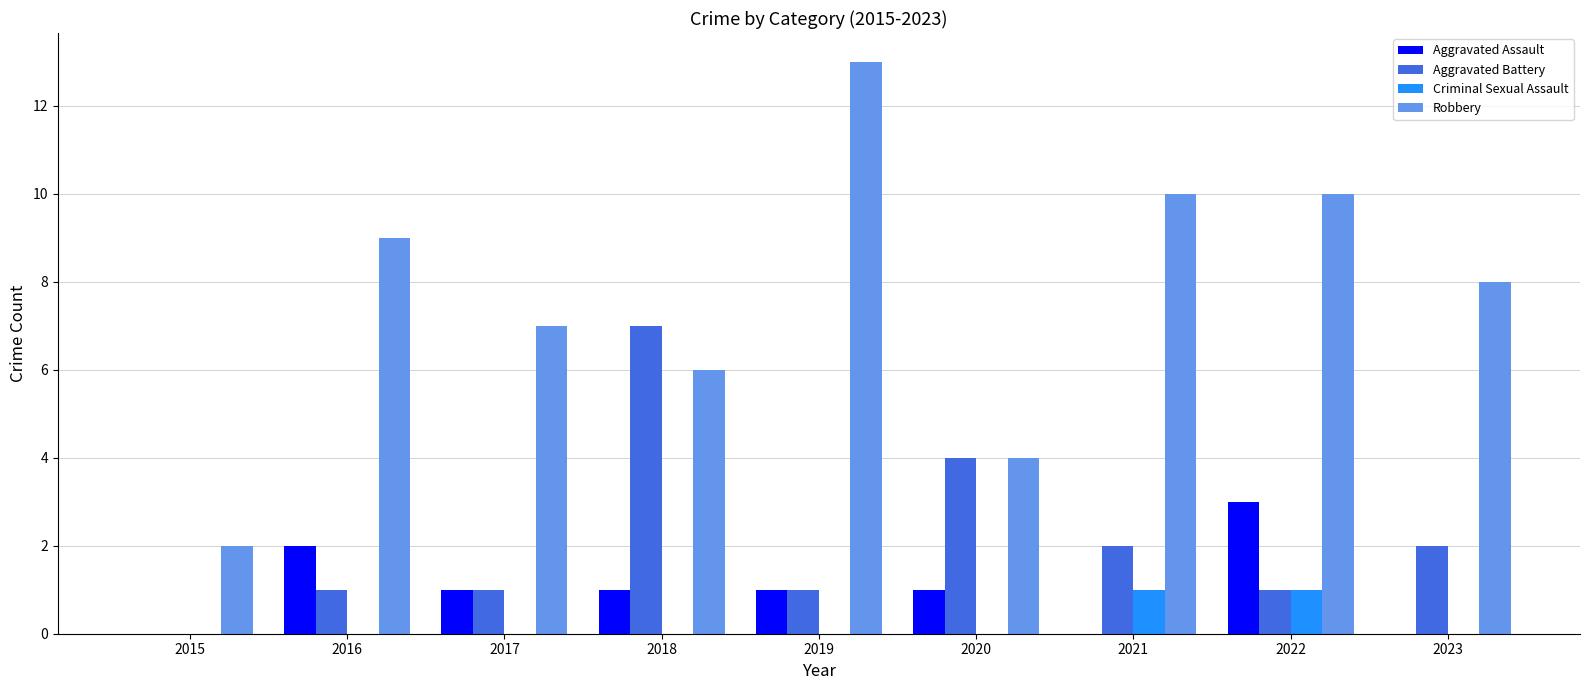

The value of Robbery at 2022 is 10. True or false?

True